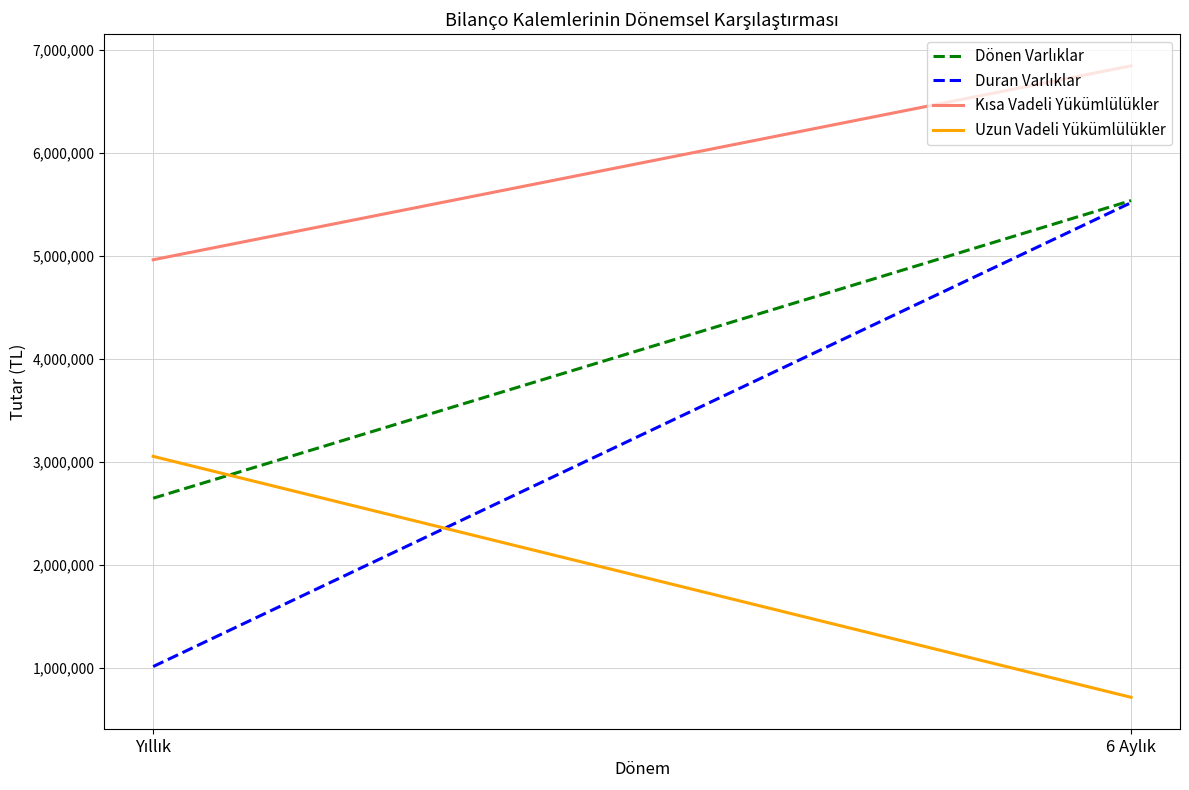

Count the number of categories in the chart.

2